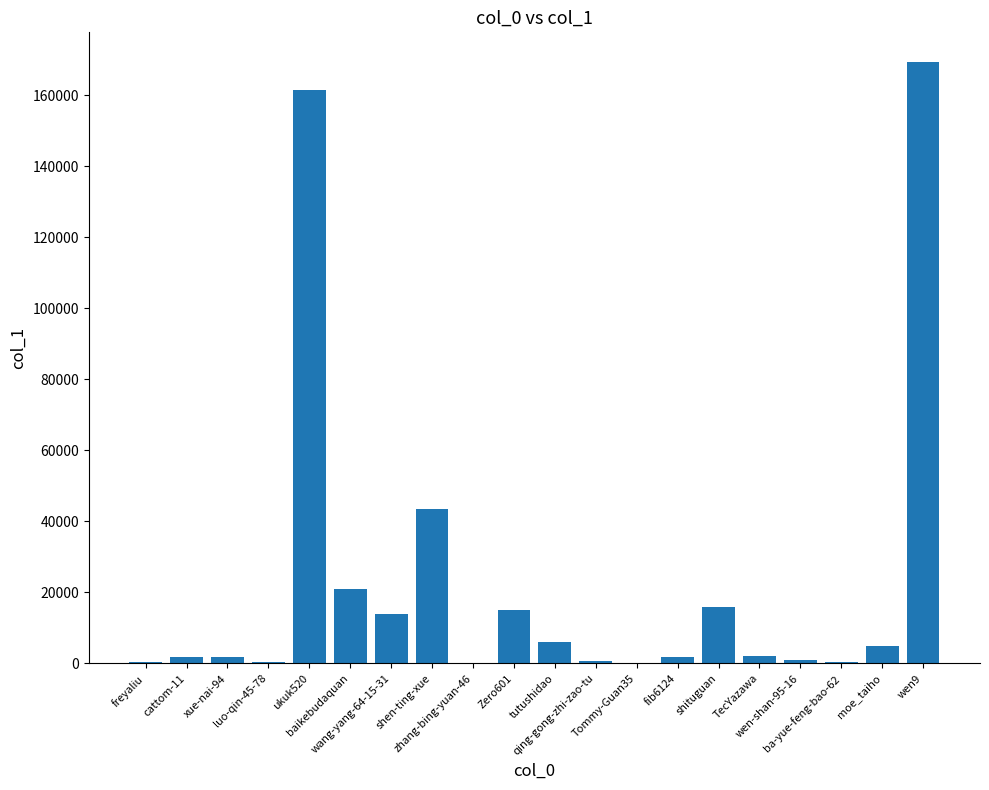

What is the label of the 20th bar from the right?

freyaliu